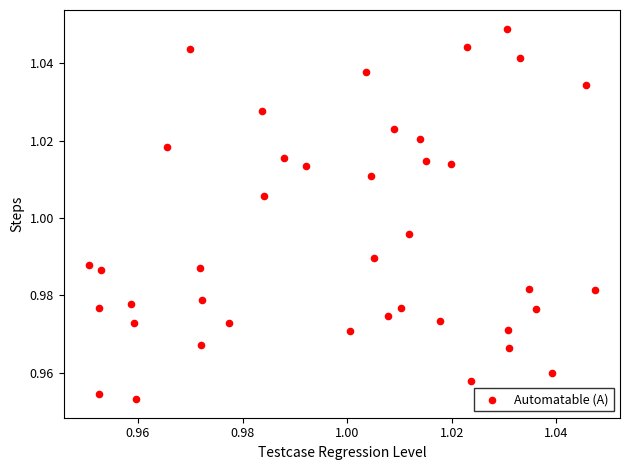

How many points are shown in the scatter plot?

40